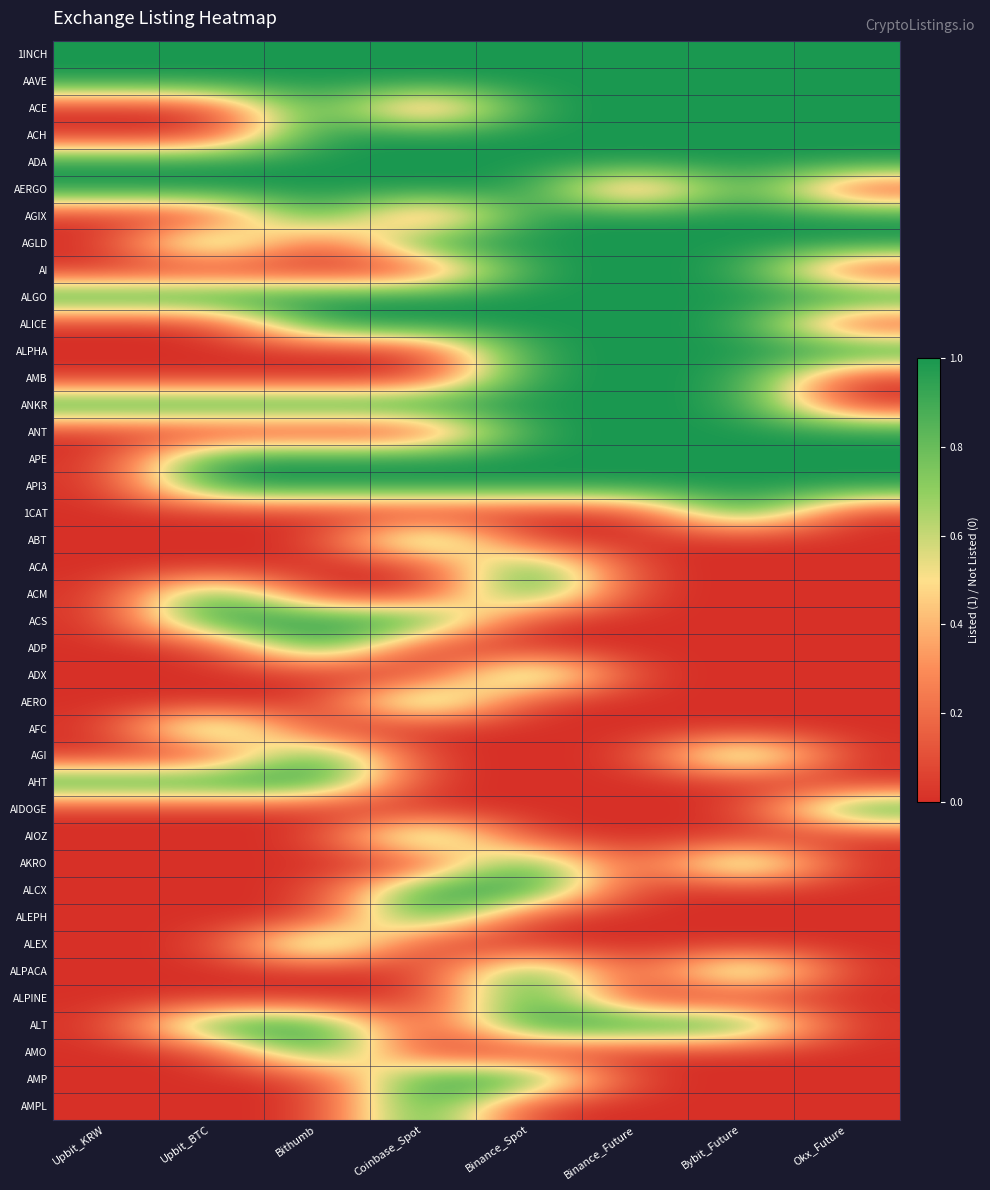

Which label corresponds to the smallest value in the chart?

Upbit_KRW